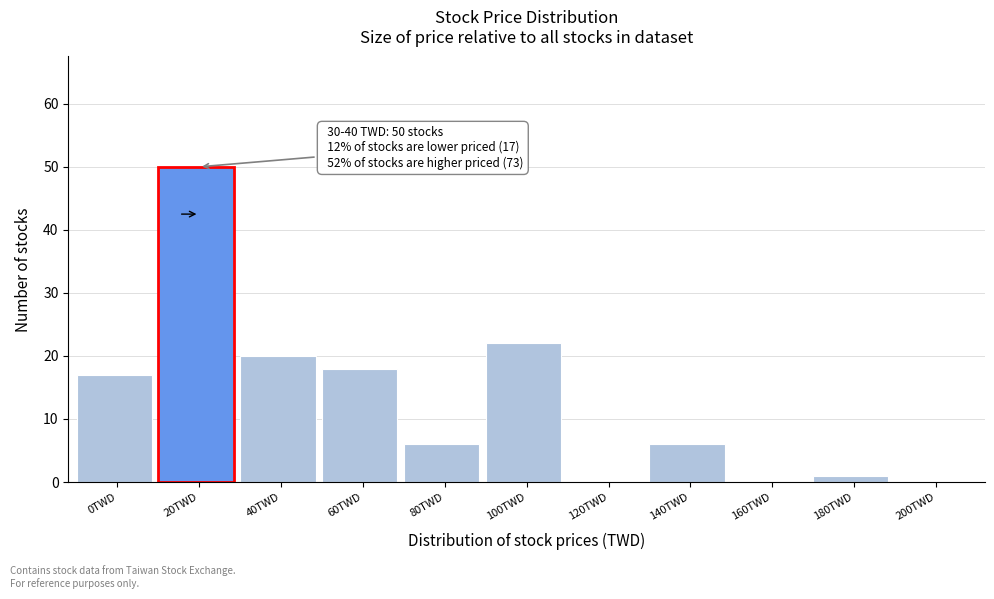

Reading left to right, transcribe all the data shown in this chart.

0TWD=17	20TWD=50	40TWD=20	60TWD=18	80TWD=6	100TWD=22	120TWD=0	140TWD=6	160TWD=0	180TWD=1	200TWD=0